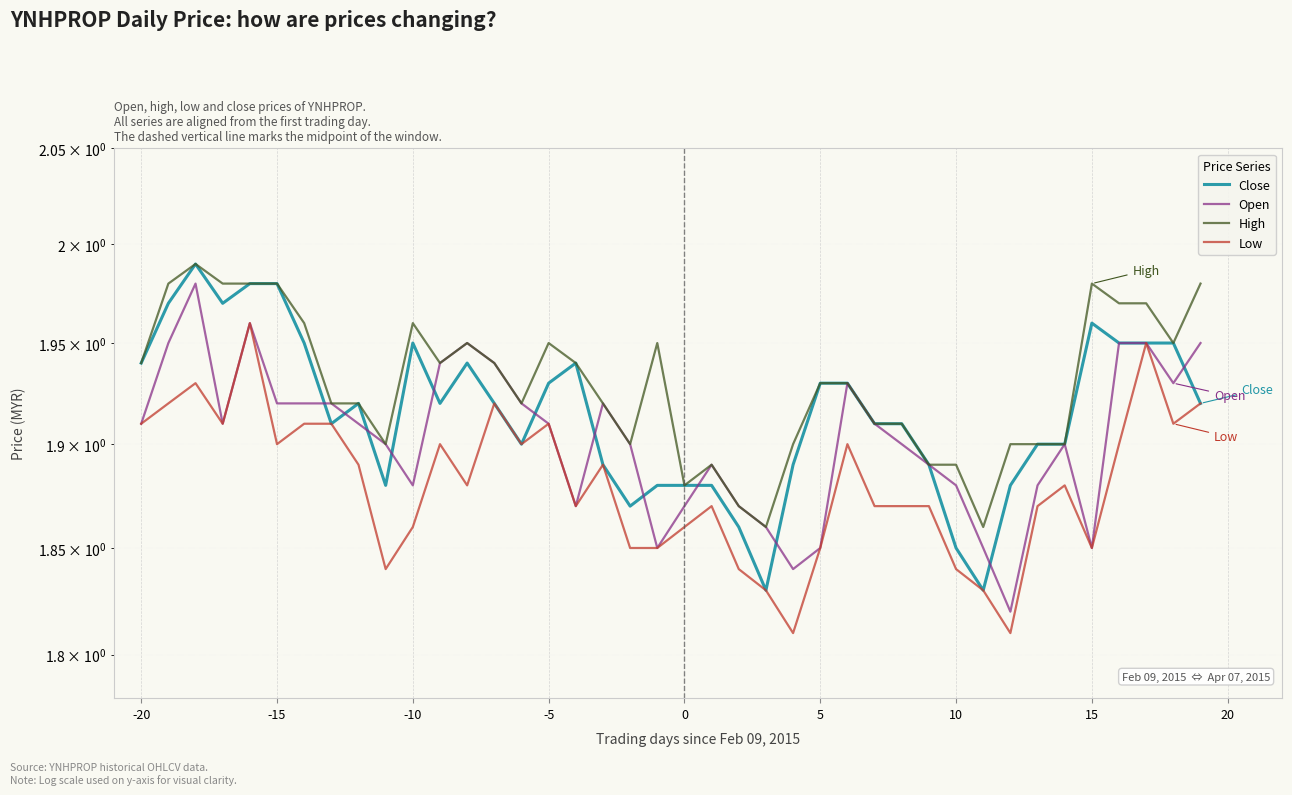

True or false: Open and Close cross at least once.

True